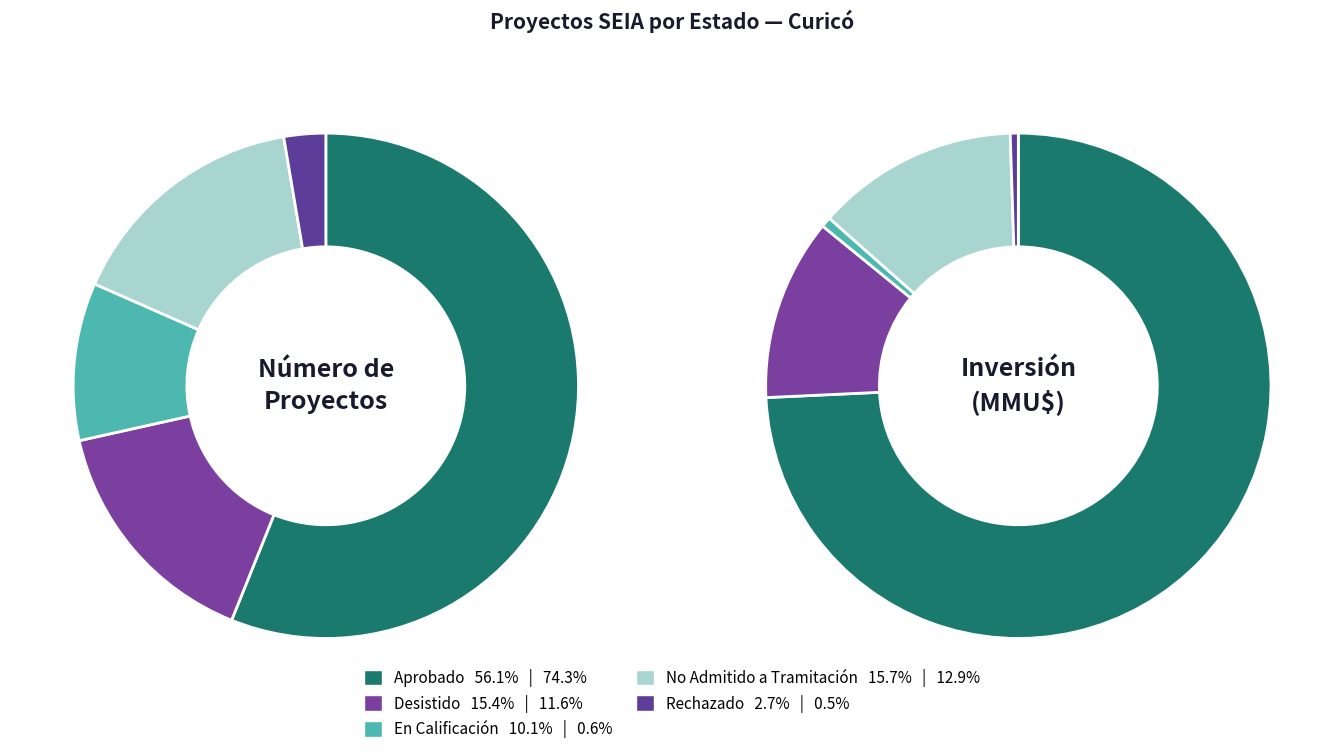

The Aprobado slice represents 69% of the pie. True or false?

False